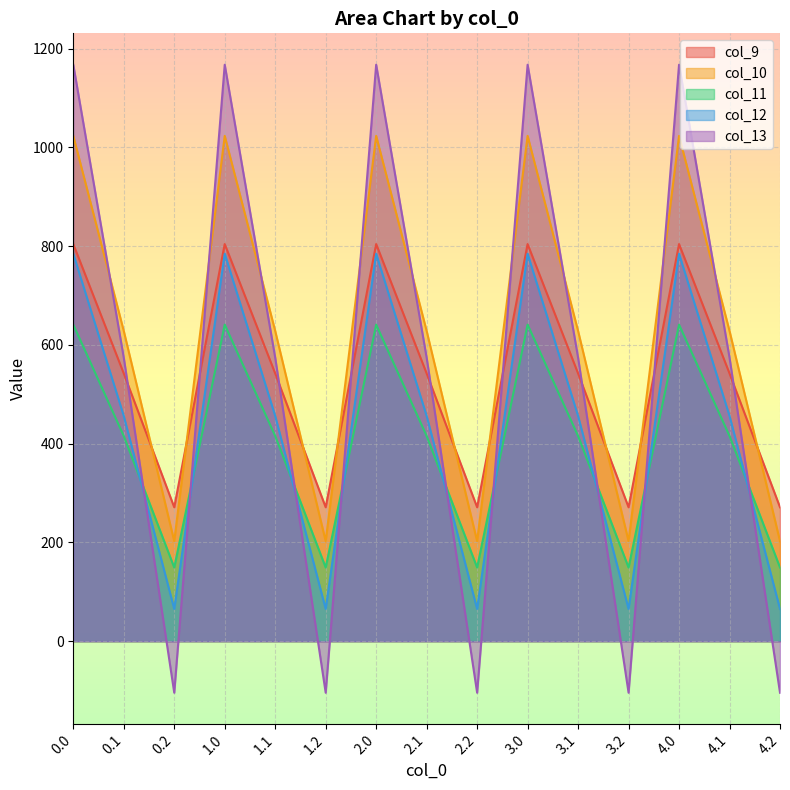

How many series are shown in this chart?

5